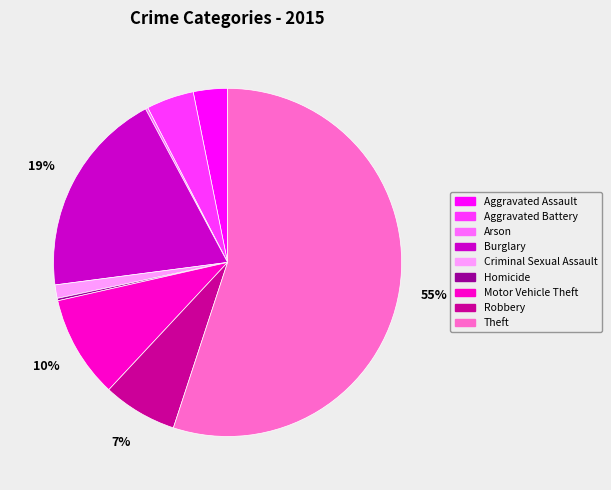

What percentage is the Aggravated Assault slice, to the nearest percent?

3%